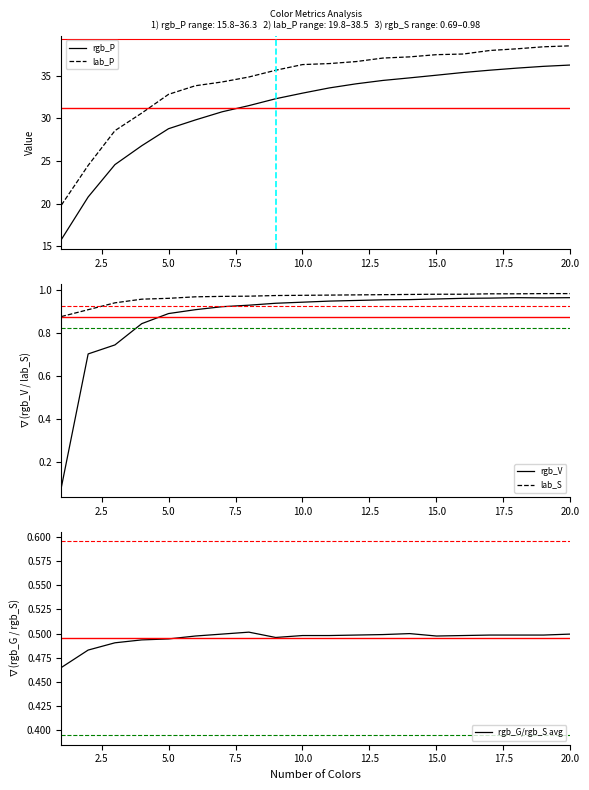

What are all the series names shown in the legend?

rgb_P, lab_P, rgb_V, lab_S, rgb_G/rgb_S avg